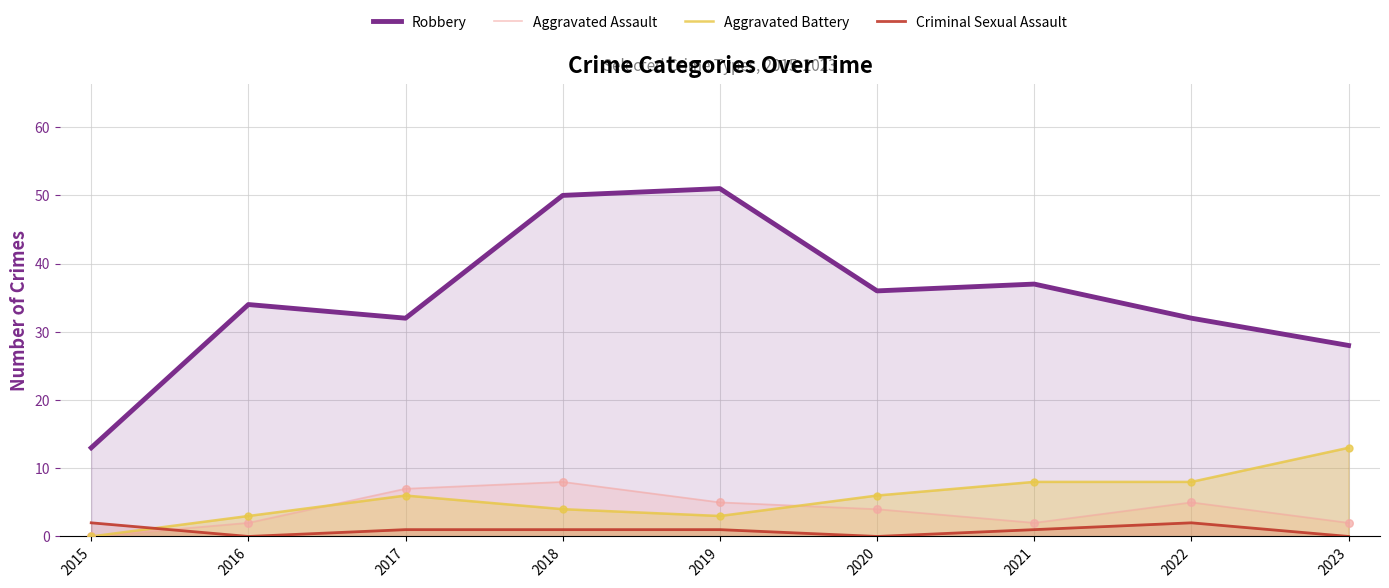

Which series has the largest total across all categories?

Robbery